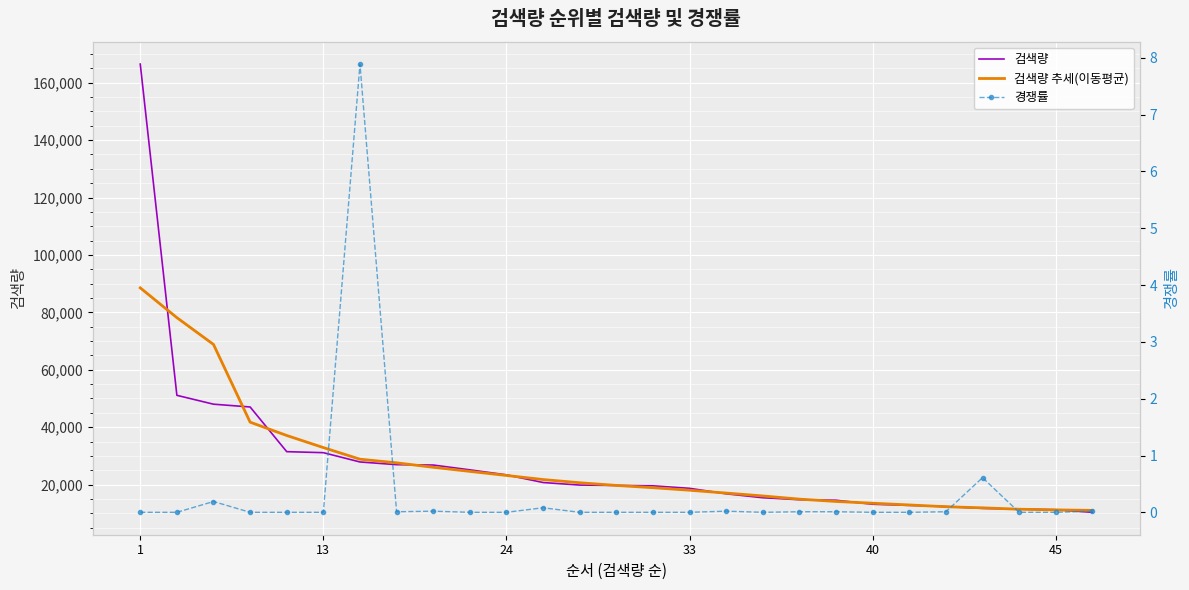

How many values in the 검색량 series exceed 19690?

13